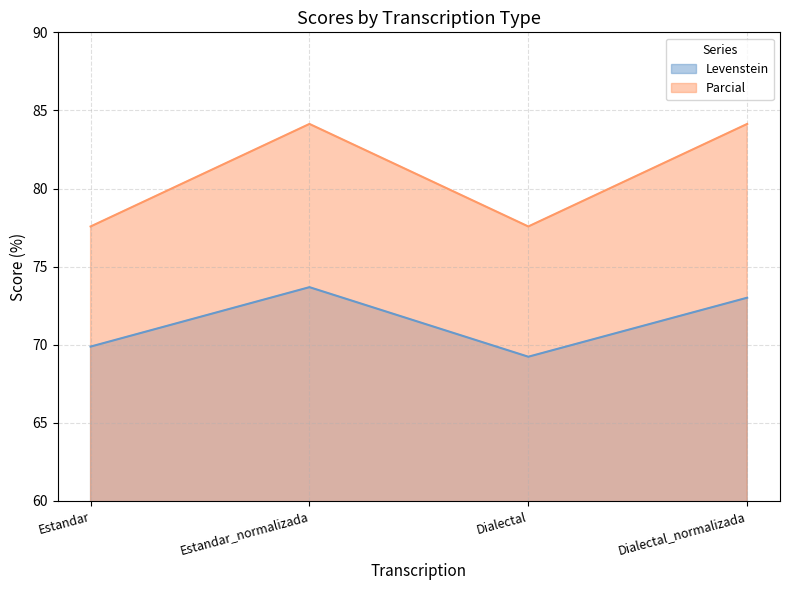

Does the chart display data point markers on the line(s)?

No